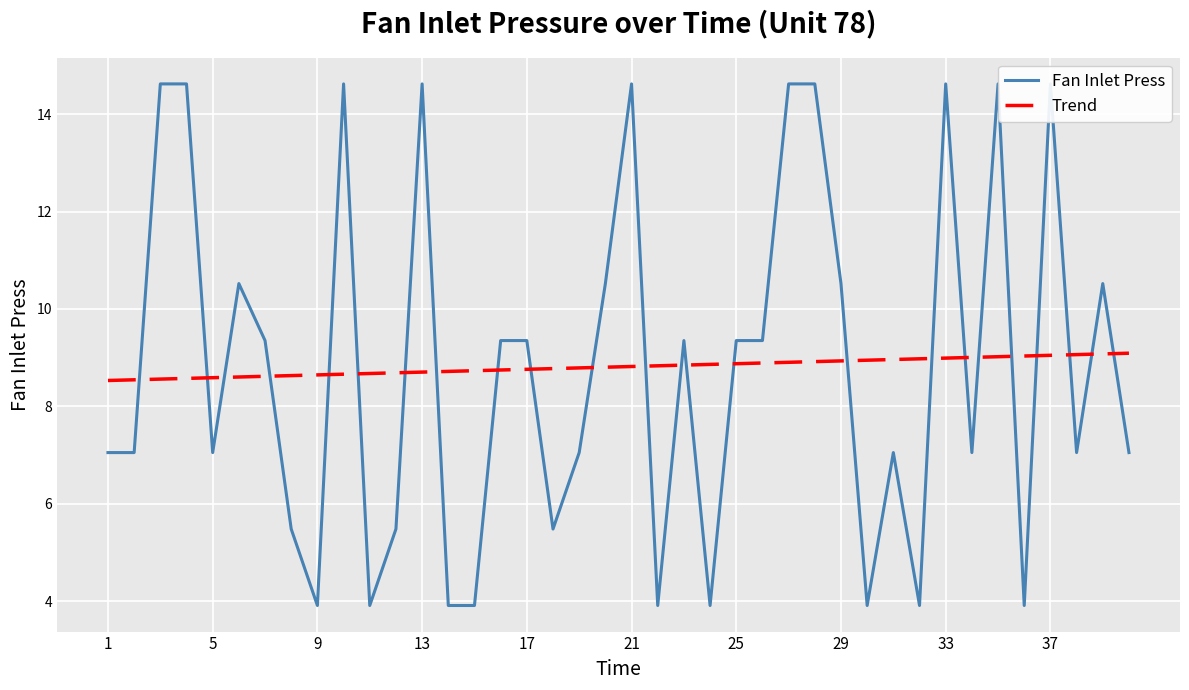

What is the highest value of the Trend series?

9.1